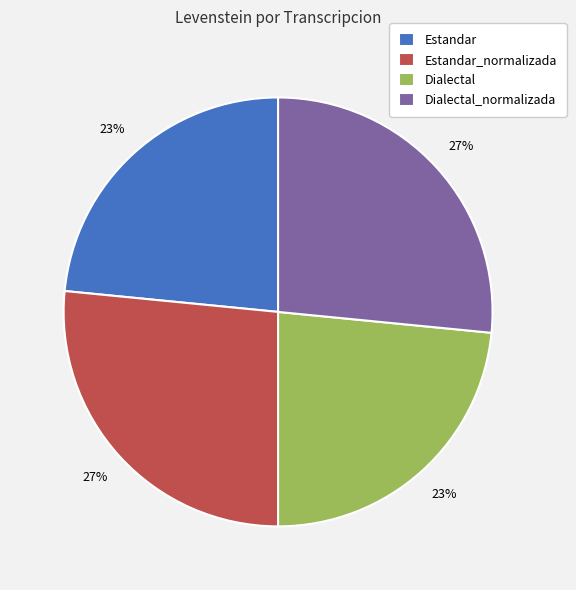

To the nearest percent, what portion does Estandar represent?

23%